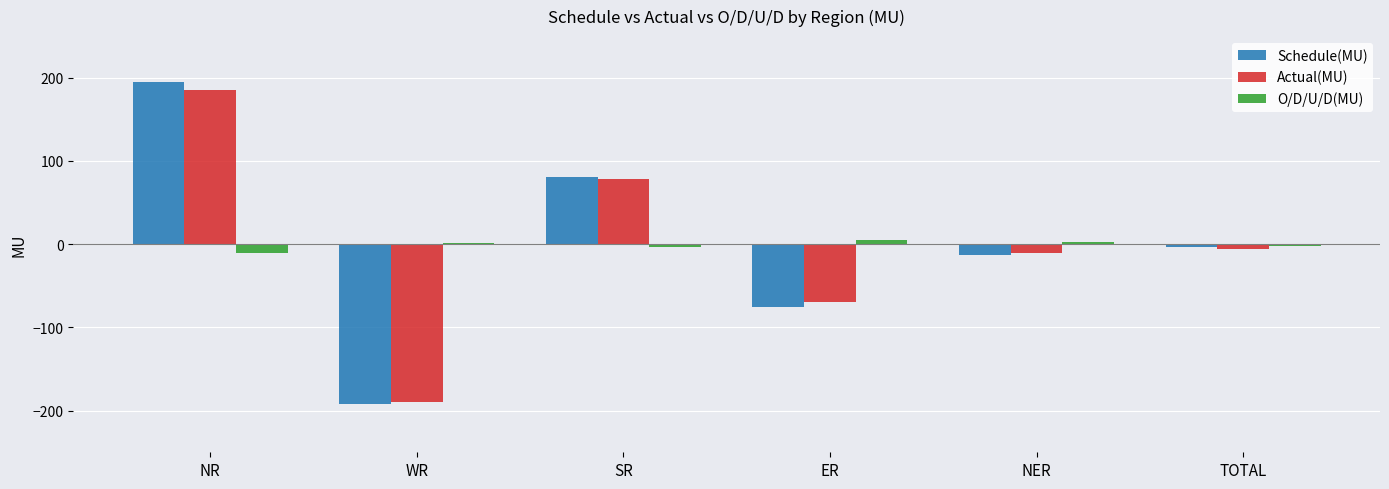

At which label does Schedule(MU) reach its minimum?

WR